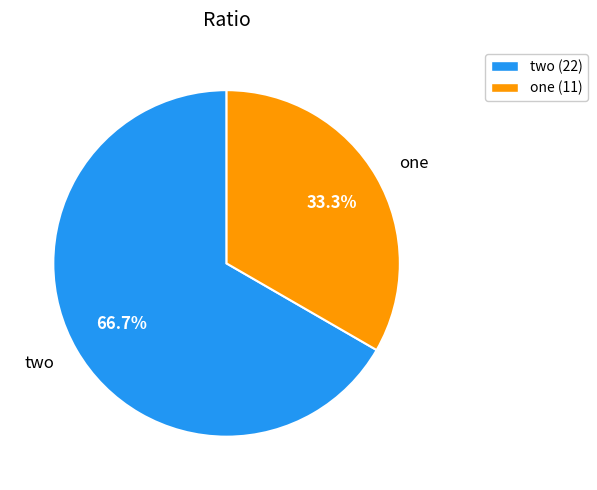

The one slice represents 26% of the pie. True or false?

False